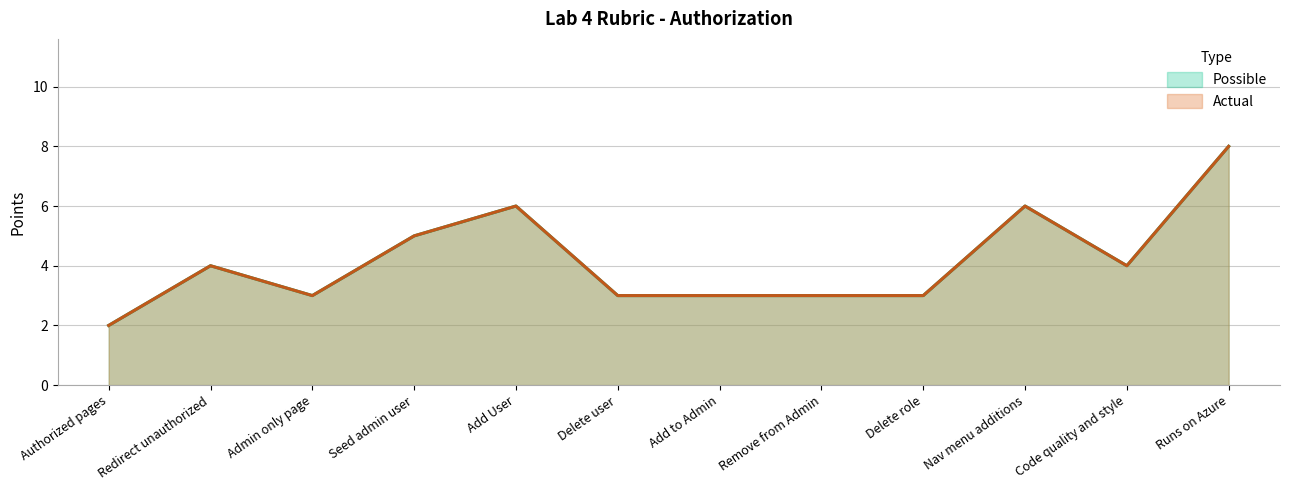

True or false: Possible and Actual intersect in this chart.

False